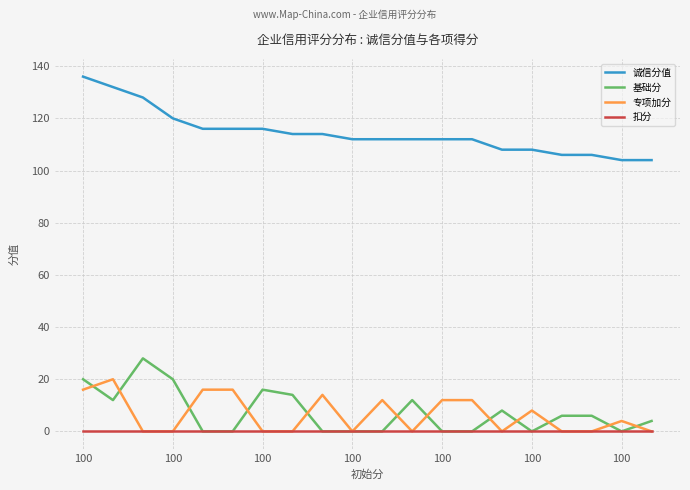

Which series has the largest total across all categories?

诚信分值